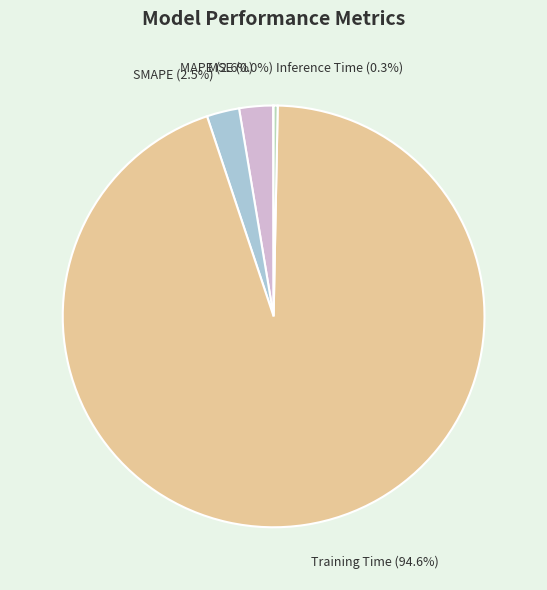

Which has a higher value, Inference Time or Training Time?

Training Time